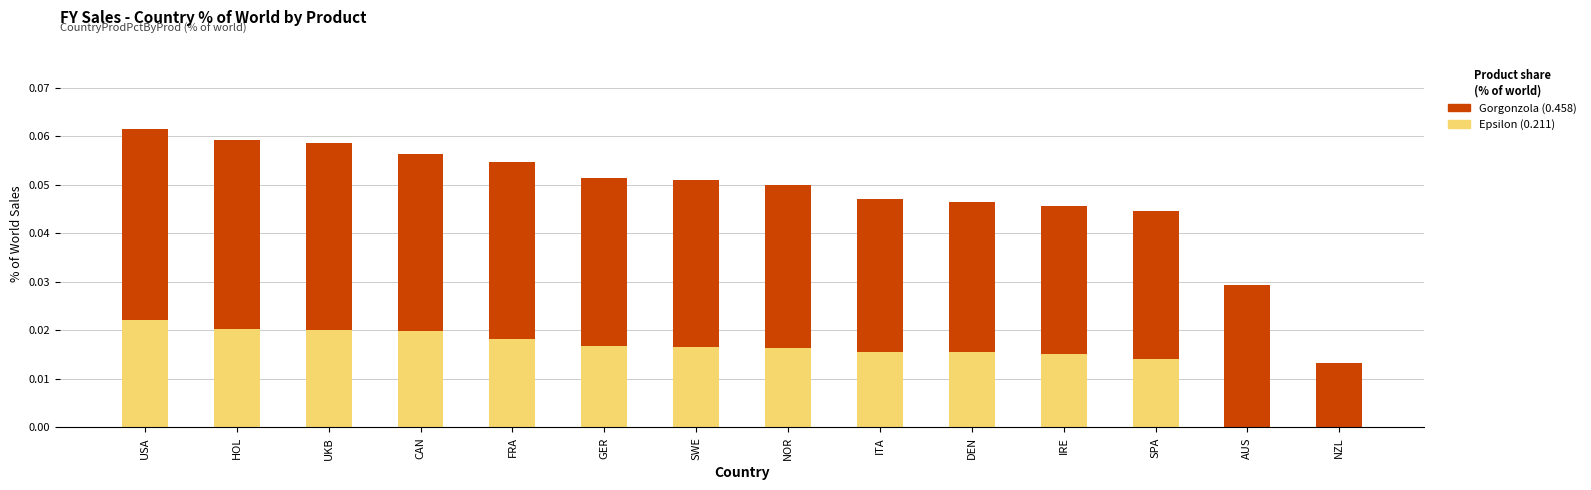

True or false: Gorgonzola has a value of 0.0 at NZL.

False